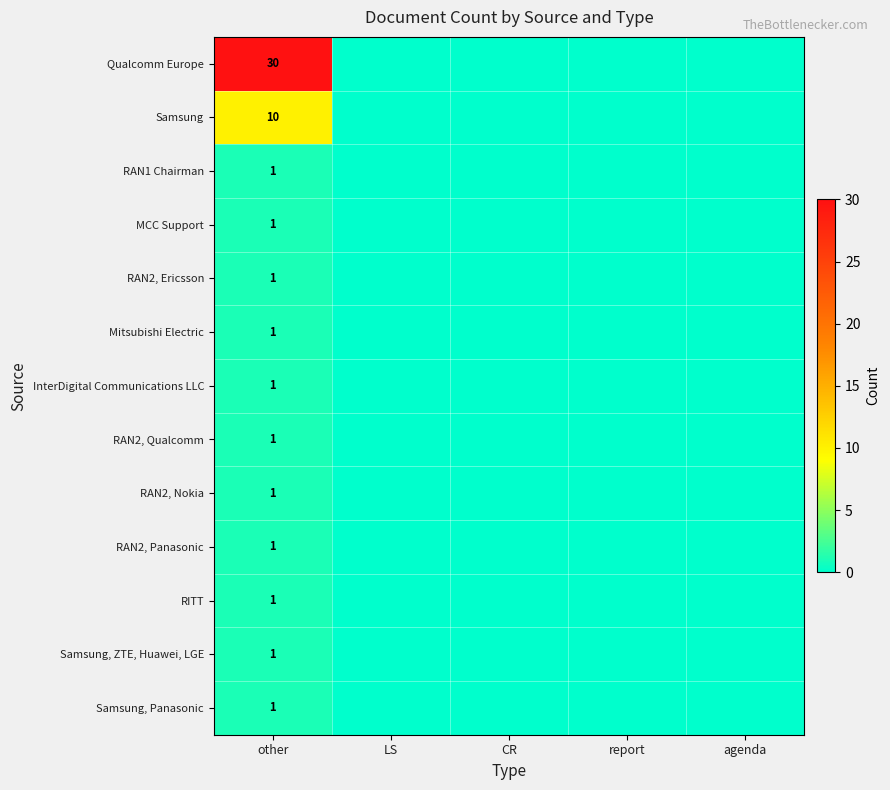

What is the total value across all series at other?

51